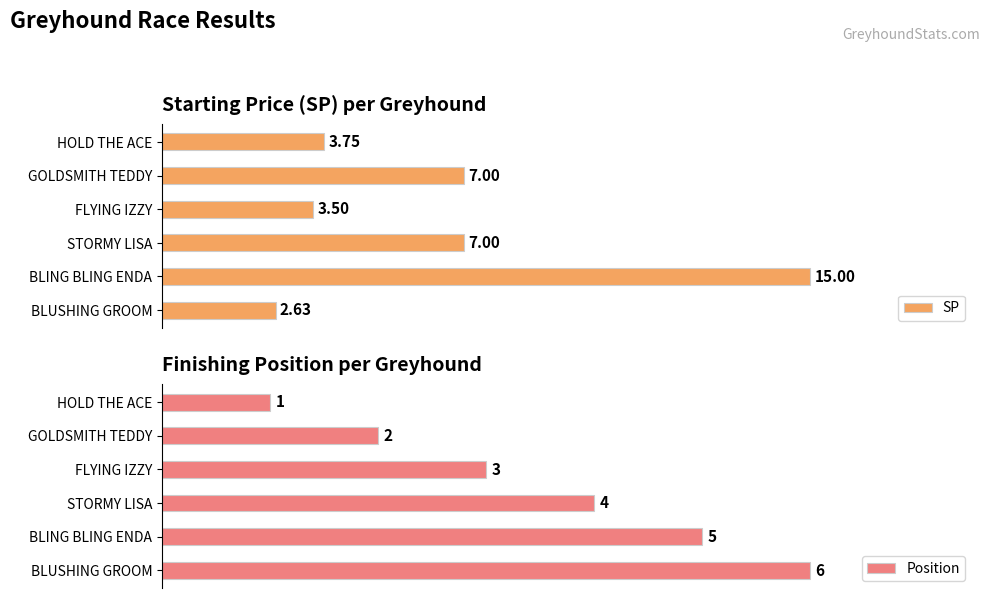

What is the smallest value displayed?

1.0